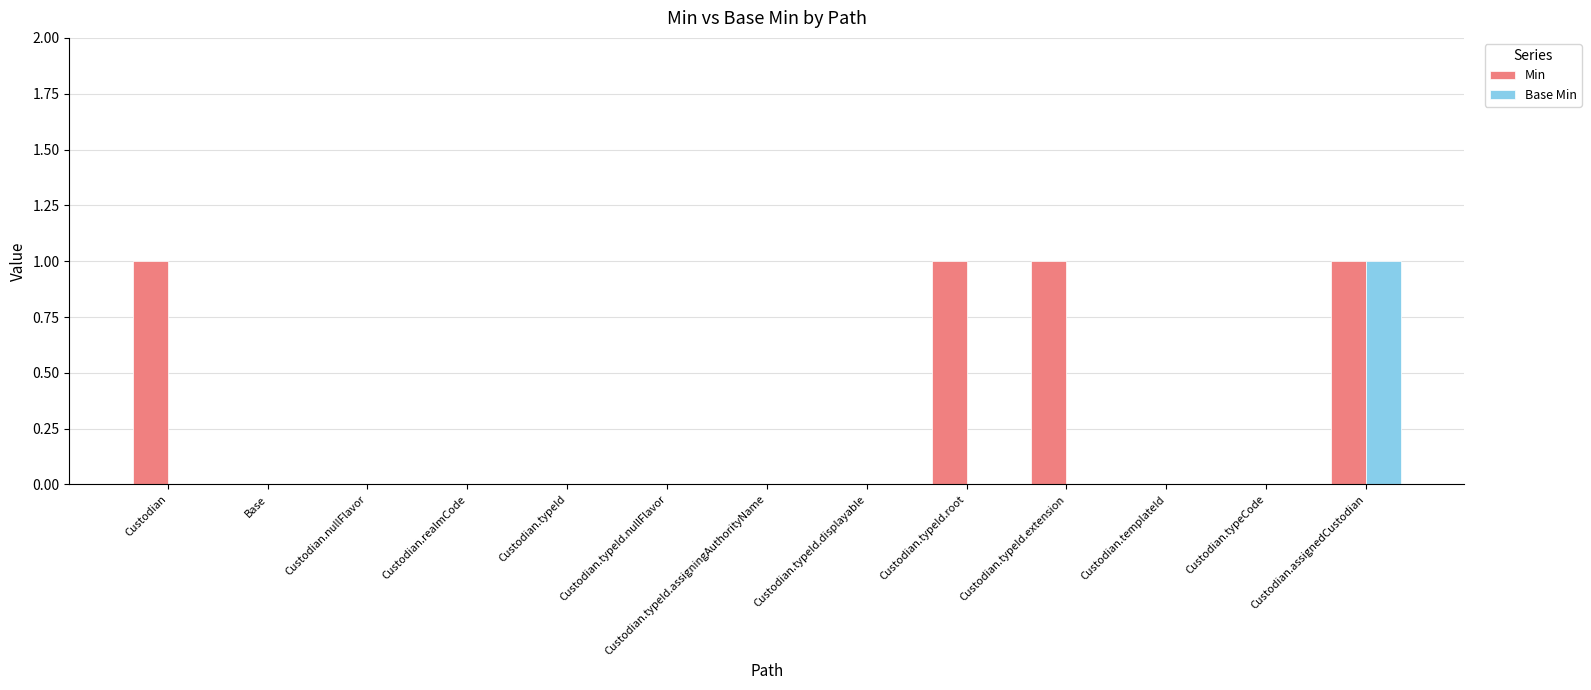

Which series has the largest total across all categories?

Min